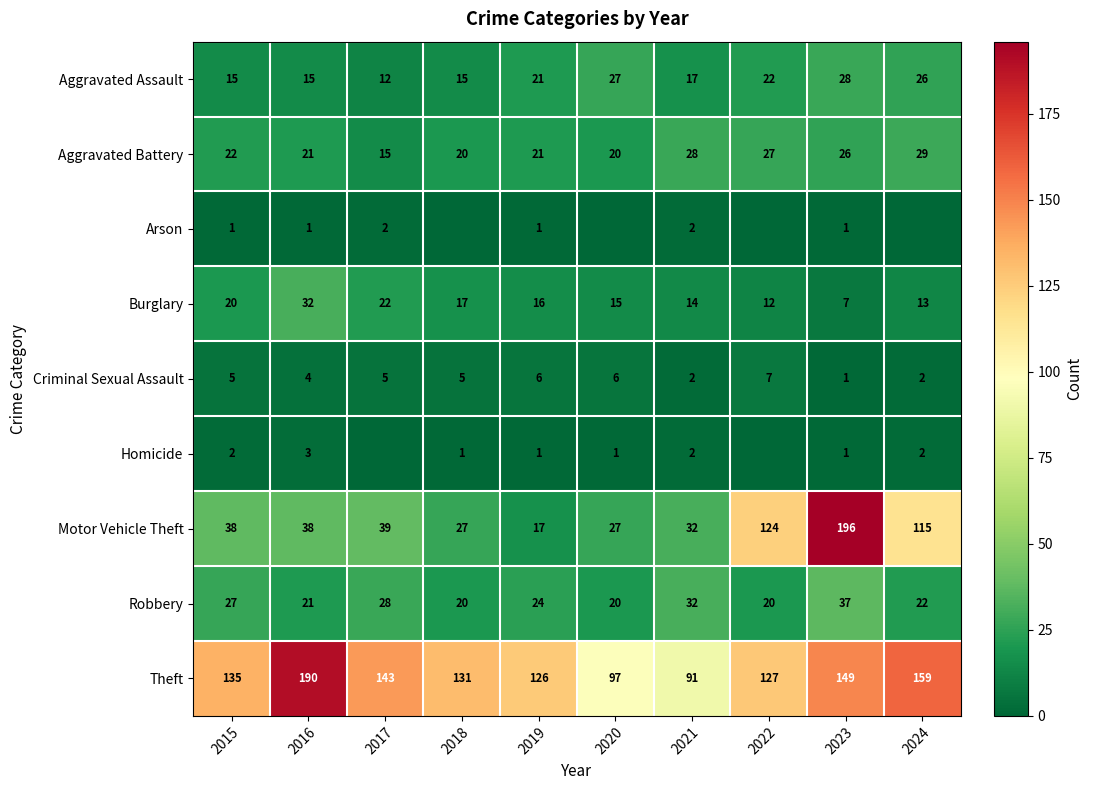

Read the Aggravated Battery value at 2019, to the nearest 5.

20